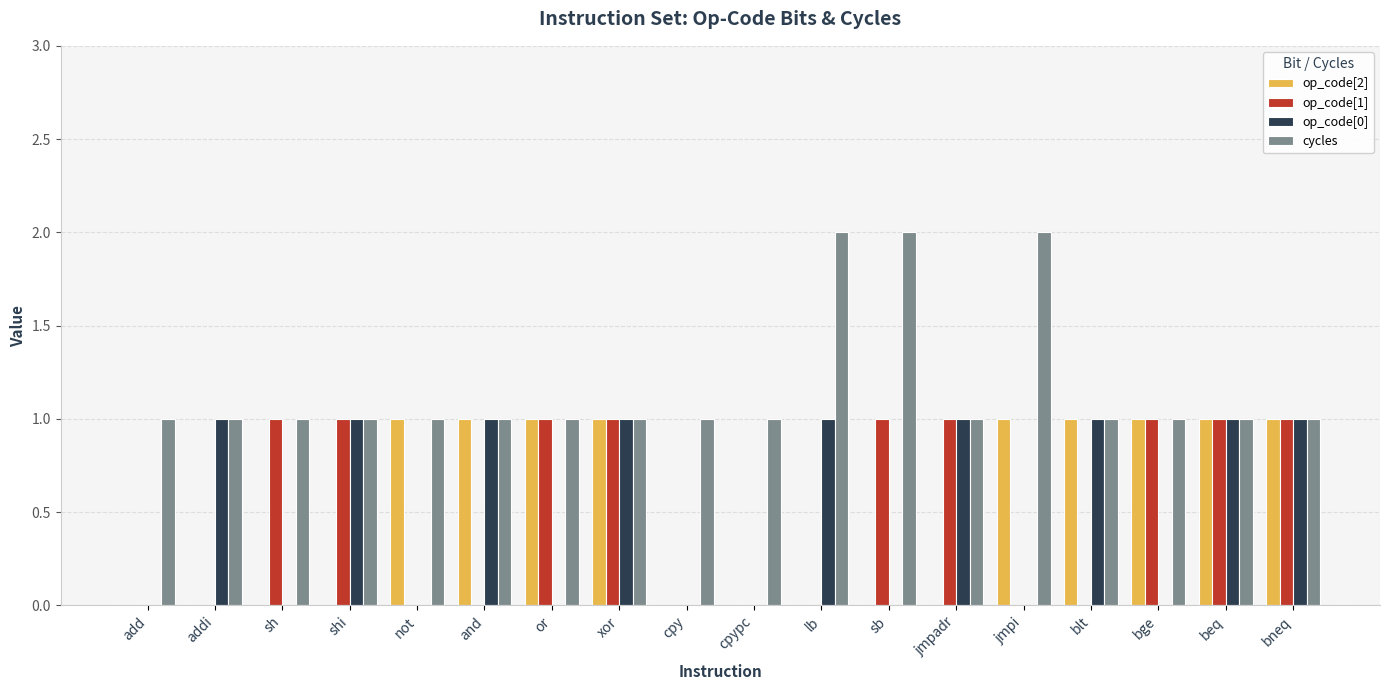

The value of op_code[2] at bge is 1. True or false?

True